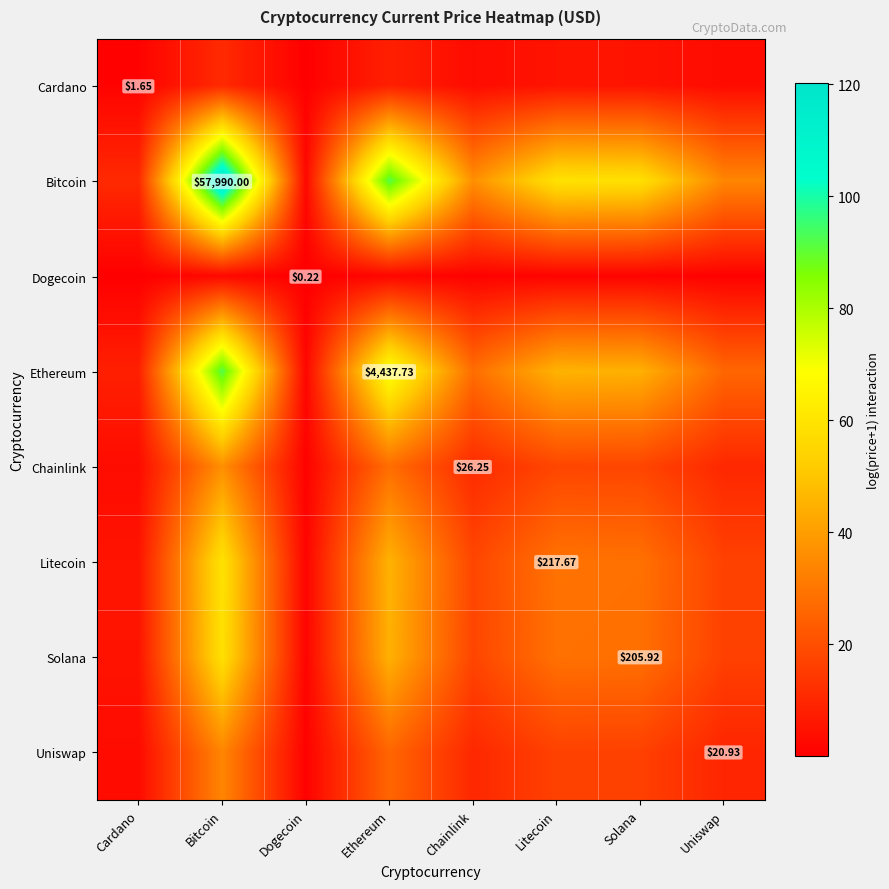

The Uniswap series shows 10.2 at Chainlink. True or false?

True